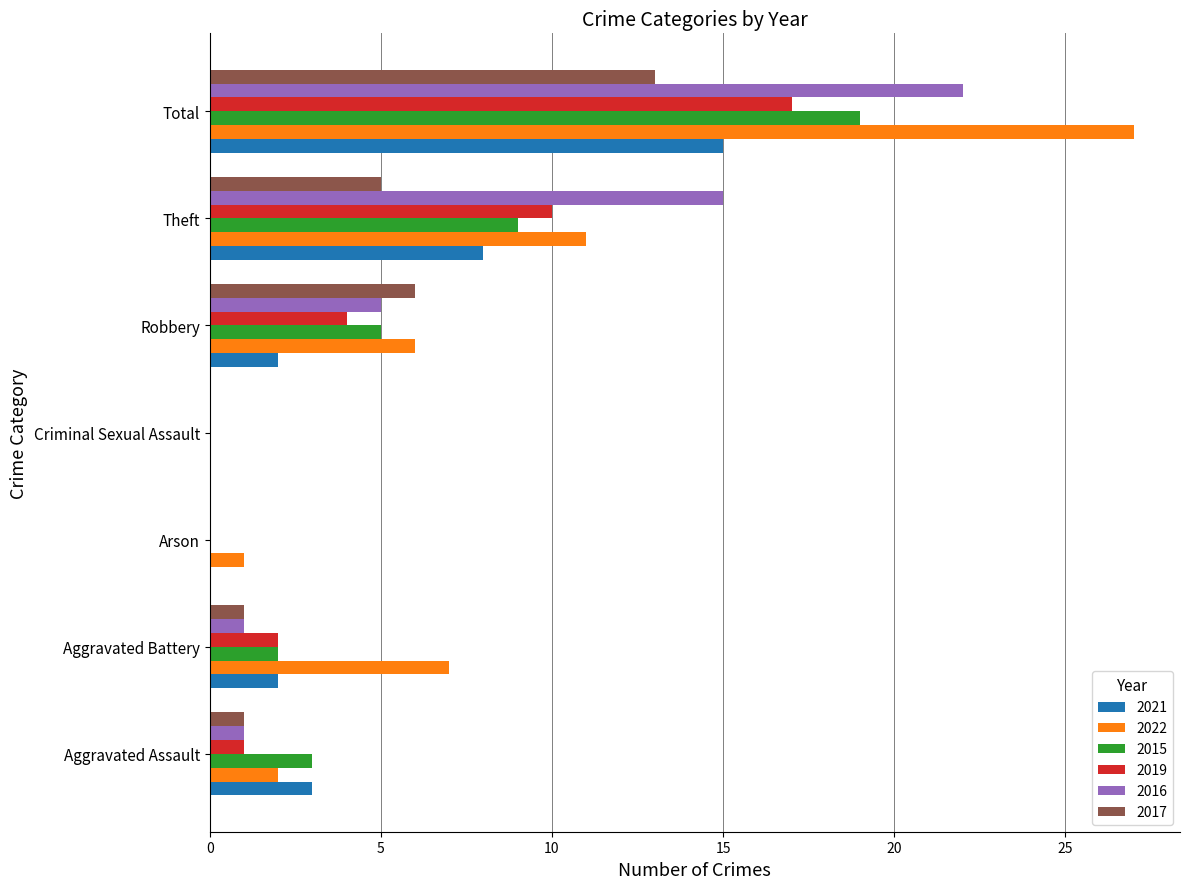

The 2021 series shows 9 at Total. True or false?

False